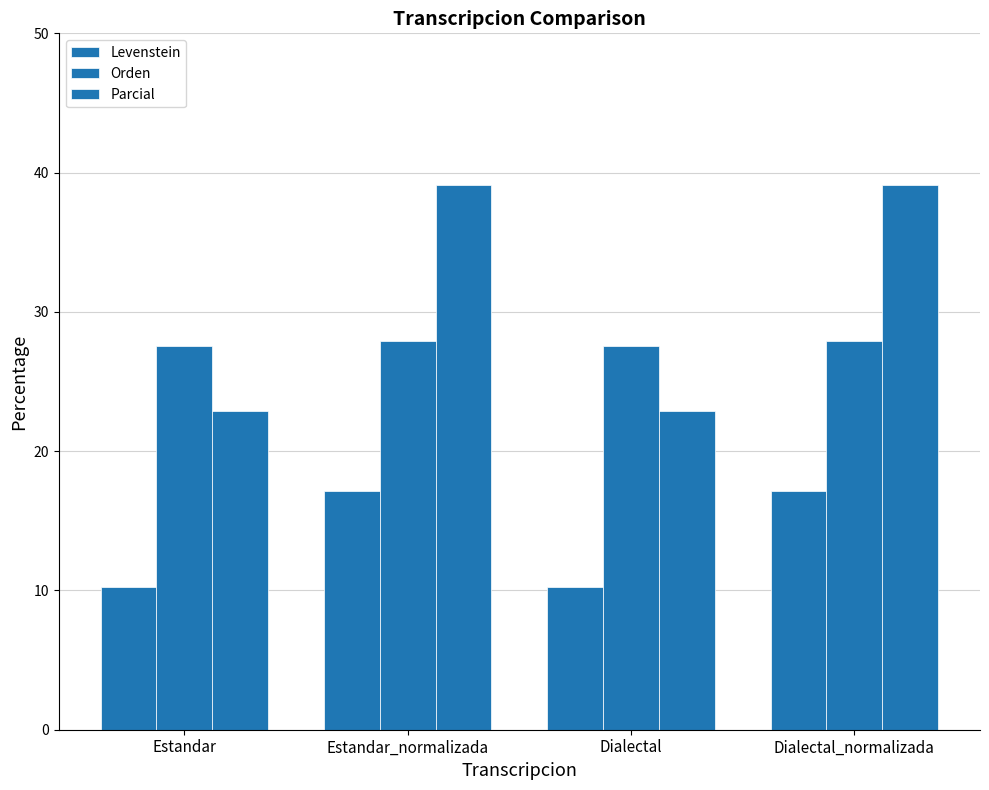

The value of Orden at Estandar_normalizada is 27.9. True or false?

True